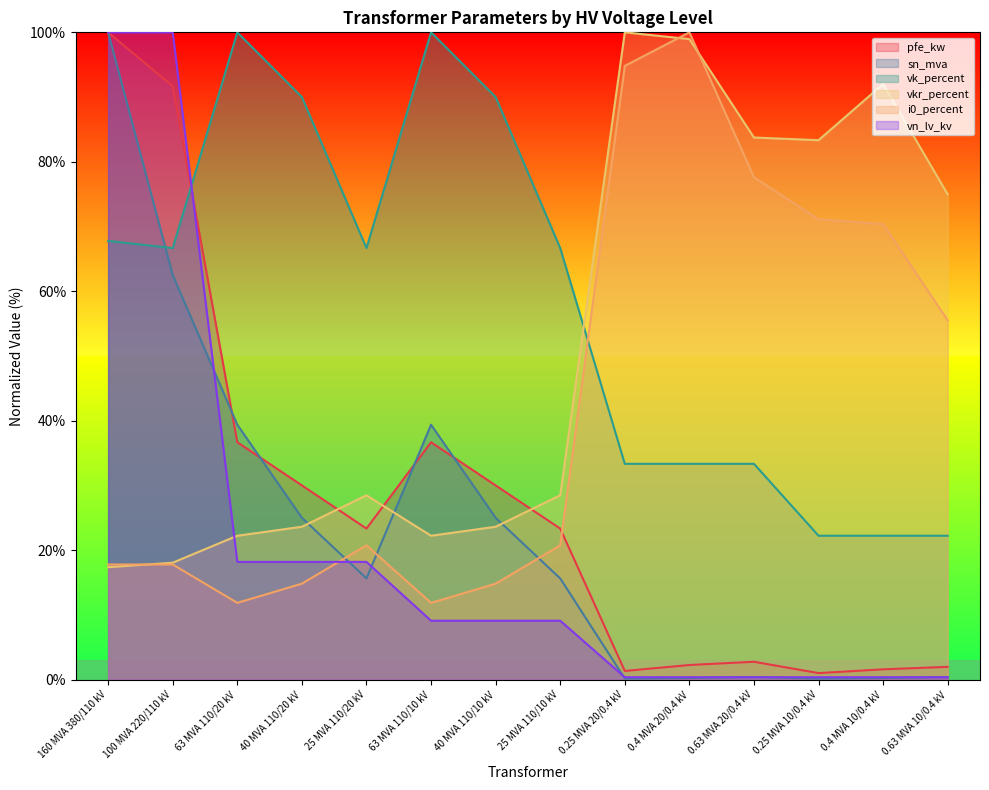

Reading left to right, transcribe all the data shown in this chart.

pfe_kw: 100.0	91.7	36.7	30.0	23.3	36.7	30.0	23.3	1.3	2.3	2.8	1.0	1.6	2.0
vkr_percent: 17.4	18.1	22.2	23.6	28.5	22.2	23.6	28.5	100.0	99.0	83.8	83.3	92.0	75.0
i0_percent: 17.8	17.8	11.9	14.8	20.7	11.9	14.8	20.7	94.8	100.0	77.6	71.1	70.4	55.5
sn_mva: 100.0	62.5	39.4	25.0	15.6	39.4	25.0	15.6	0.2	0.2	0.4	0.2	0.2	0.4
vk_percent: 67.8	66.7	100.0	90.0	66.7	100.0	90.0	66.7	33.3	33.3	33.3	22.2	22.2	22.2
vn_lv_kv: 100.0	100.0	18.2	18.2	18.2	9.1	9.1	9.1	0.4	0.4	0.4	0.4	0.4	0.4